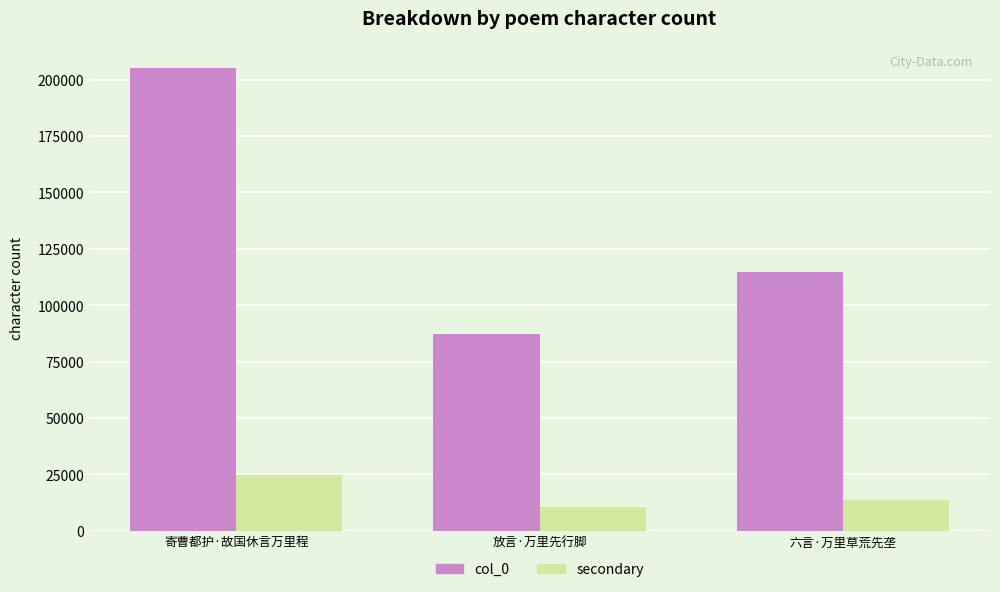

What is the total value across all series at 放言·万里先行脚?

97547.5